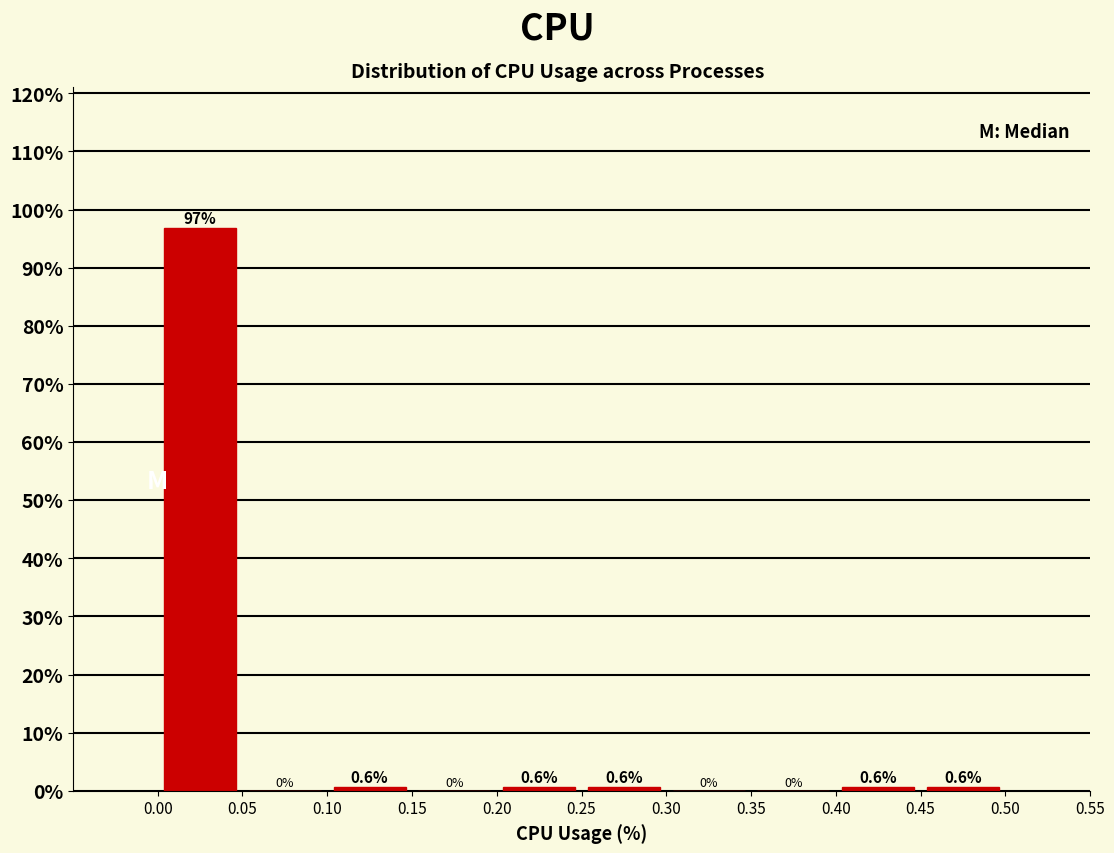

Reading left to right, transcribe this chart: for each bar, give the range it covers on the x-axis and its height.

0.00 to 0.05: 96.9
0.05 to 0.10: 0.0
0.10 to 0.15: 0.6
0.15 to 0.20: 0.0
0.20 to 0.25: 0.6
0.25 to 0.30: 0.6
0.30 to 0.35: 0.0
0.35 to 0.40: 0.0
0.40 to 0.45: 0.6
0.45 to 0.50: 0.6